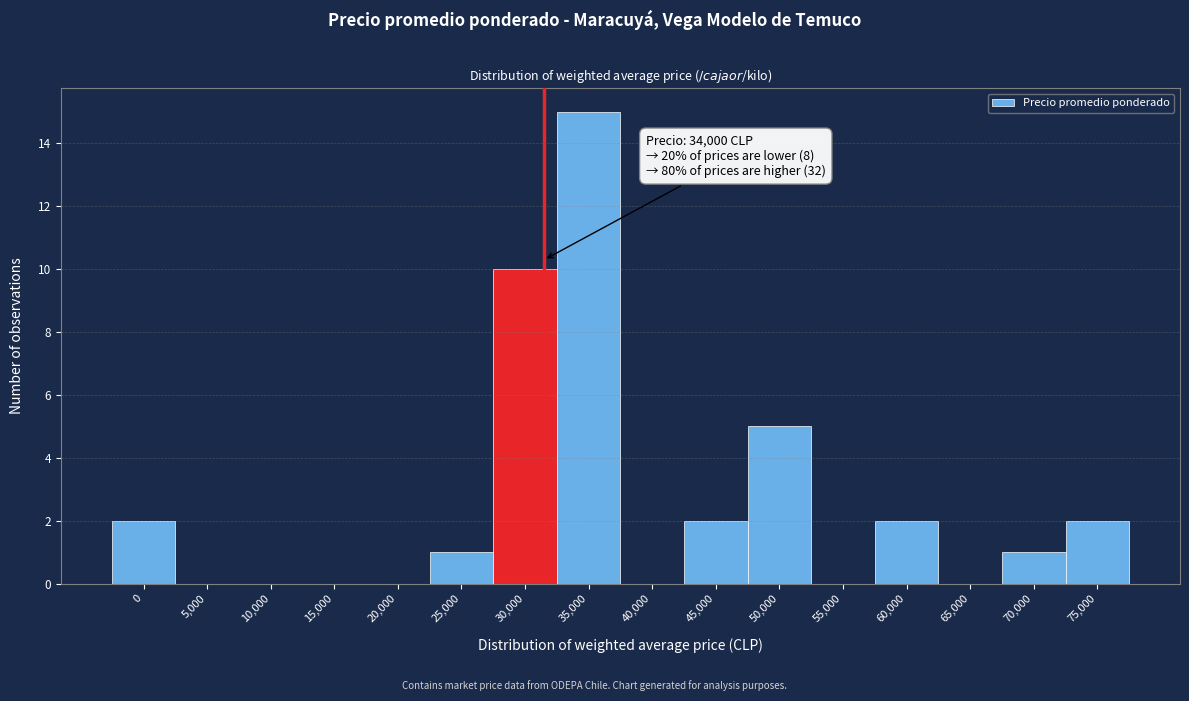

Reading left to right, what are all the values shown in this chart?

0=2	5,000=0	10,000=0	15,000=0	20,000=0	25,000=1	30,000=10	35,000=15	40,000=0	45,000=2	50,000=5	55,000=0	60,000=2	65,000=0	70,000=1	75,000=2